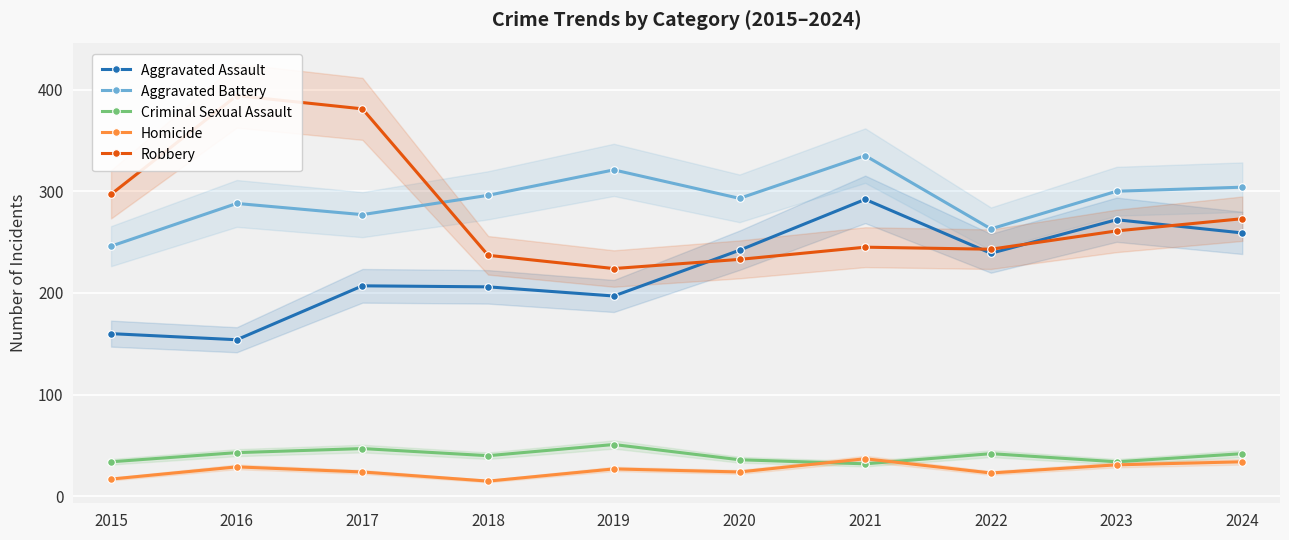

How many interior local valleys does the Criminal Sexual Assault series have?

3